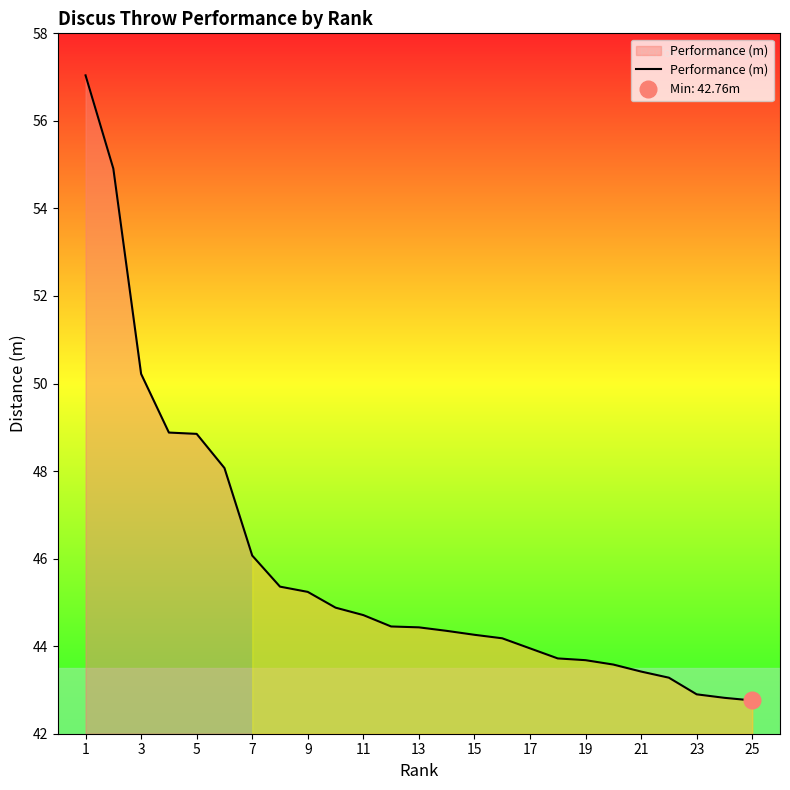

What is the highest value of the Performance (m) series?

57.0